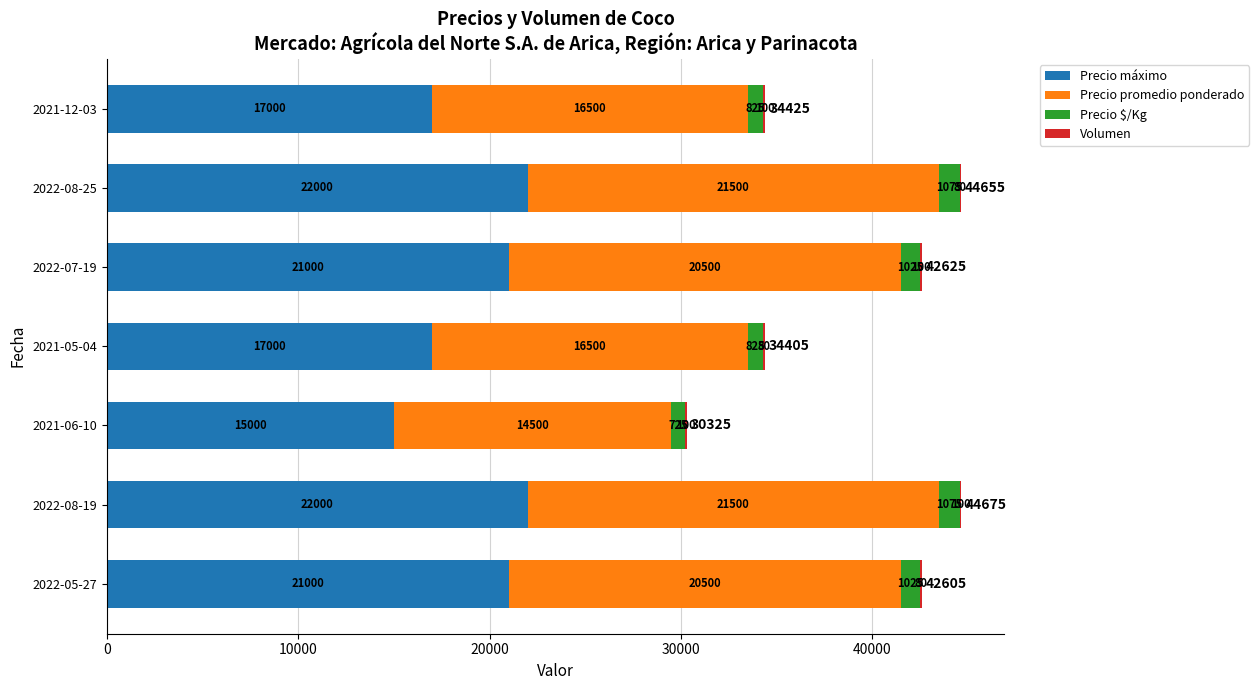

How many series are shown in this chart?

4